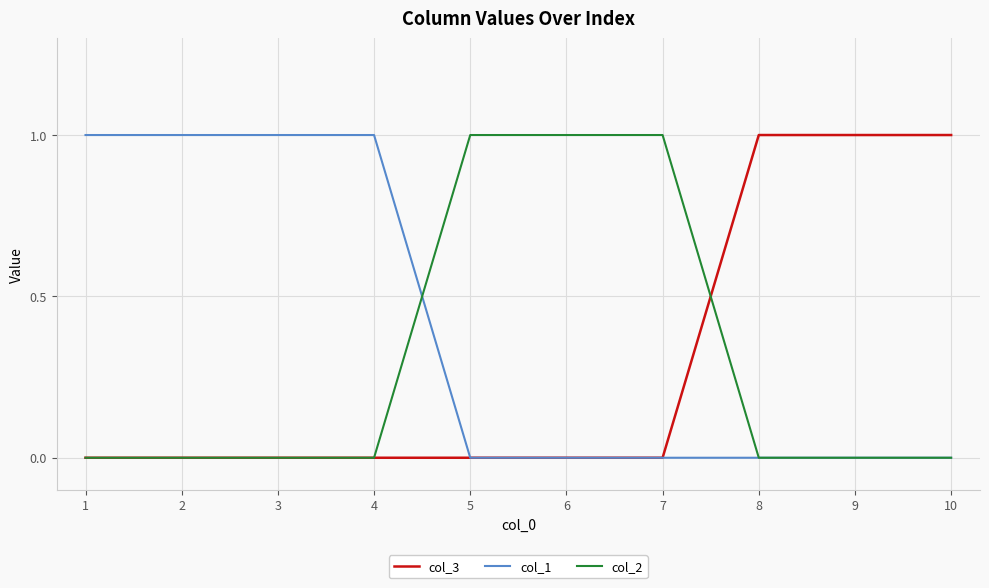

Does the chart have visible grid lines?

Yes